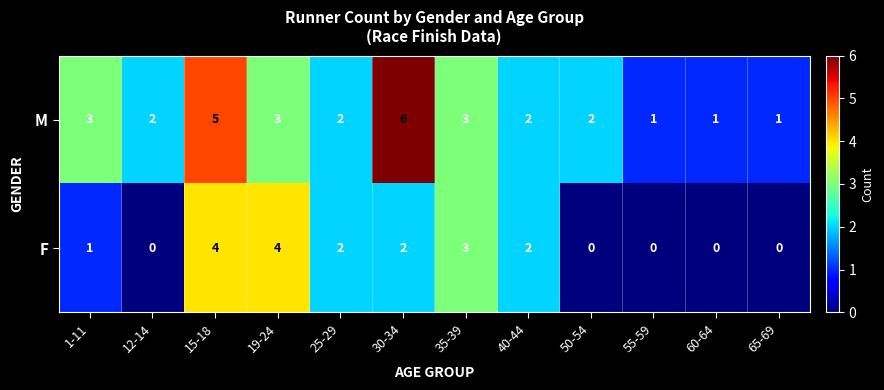

Which series has the largest range (max minus min)?

M